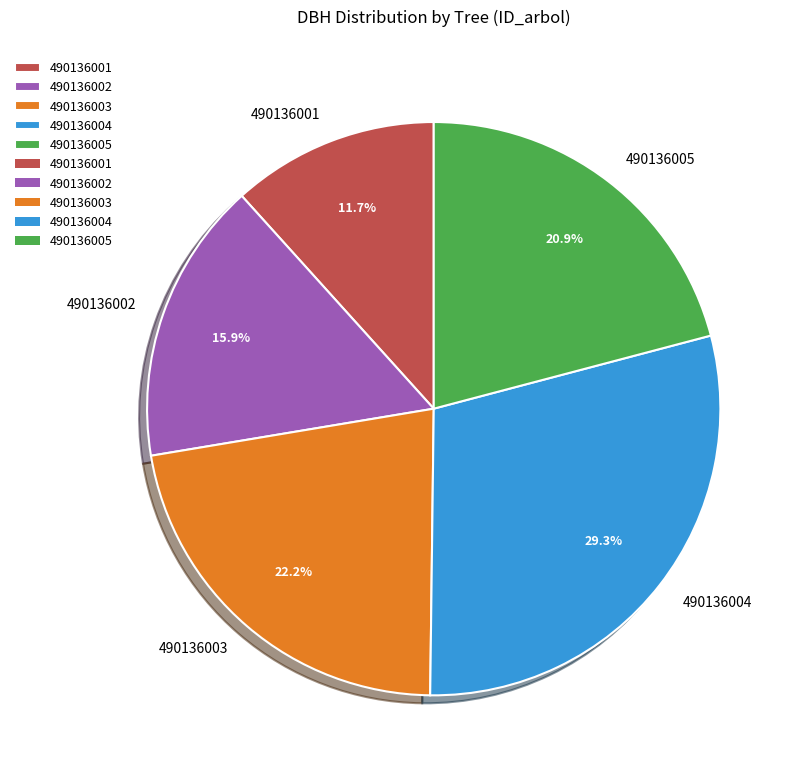

How many segments does this pie chart have?

5